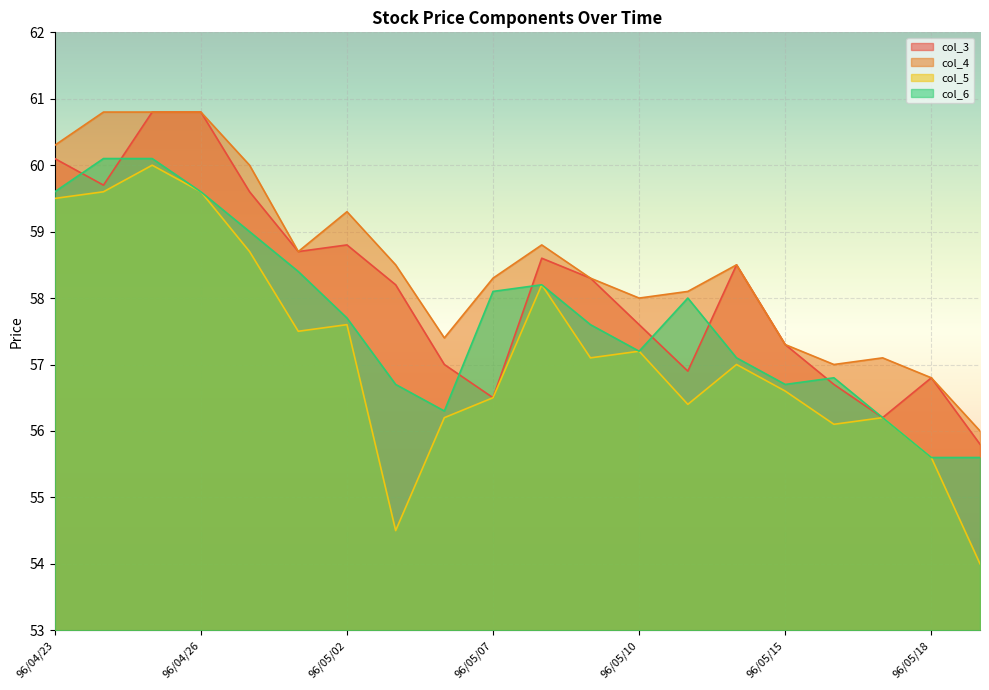

How many data points in col_5 are above 57?

10